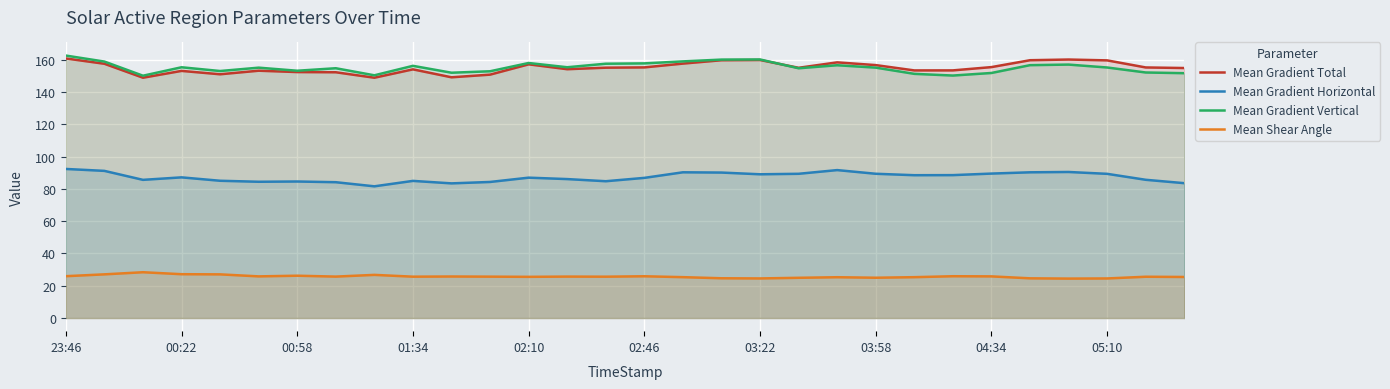

How many lines are shown in the chart?

4